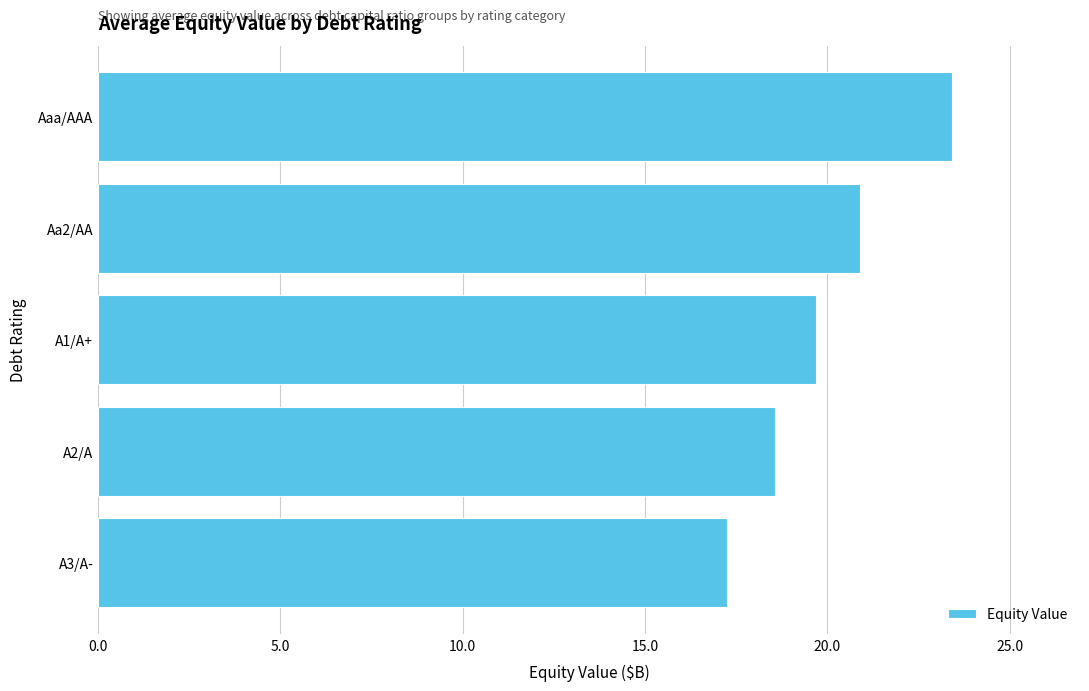

At which label is the value closest to 20?

A1/A+